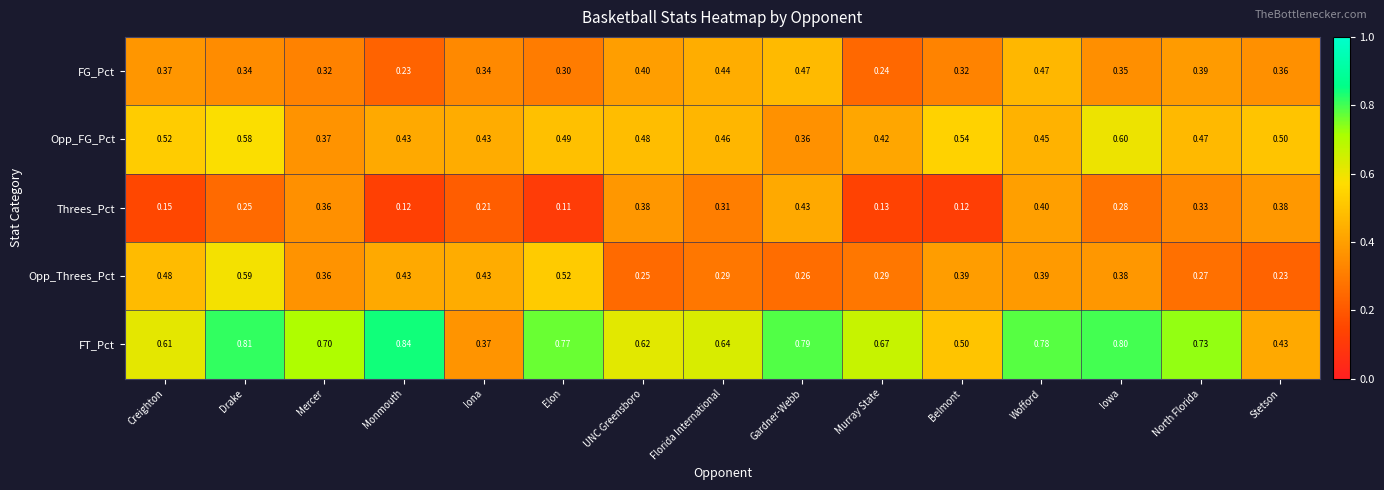

Which category has the highest value across all series?

Monmouth